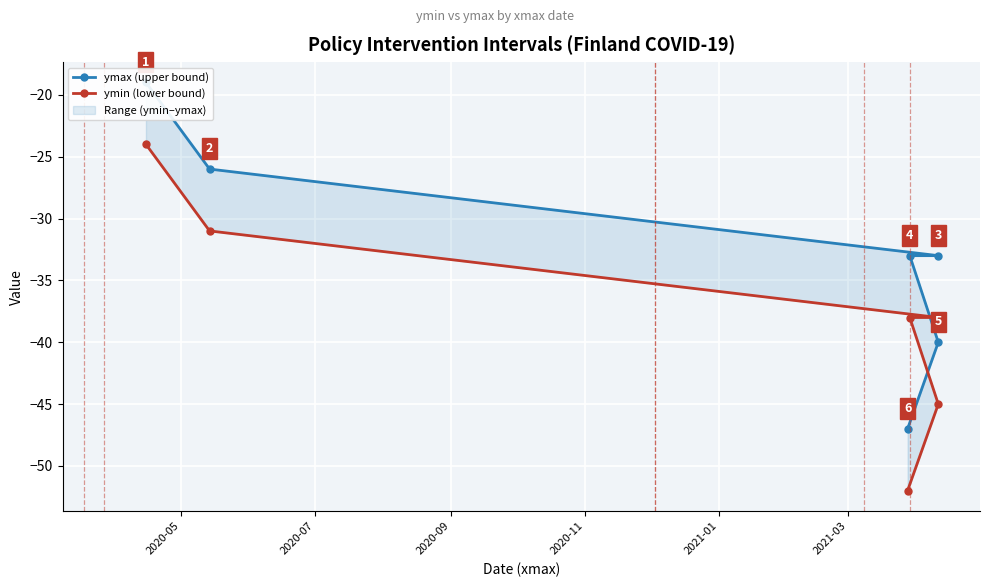

What is the label of the 6th point from the right?

2020-05